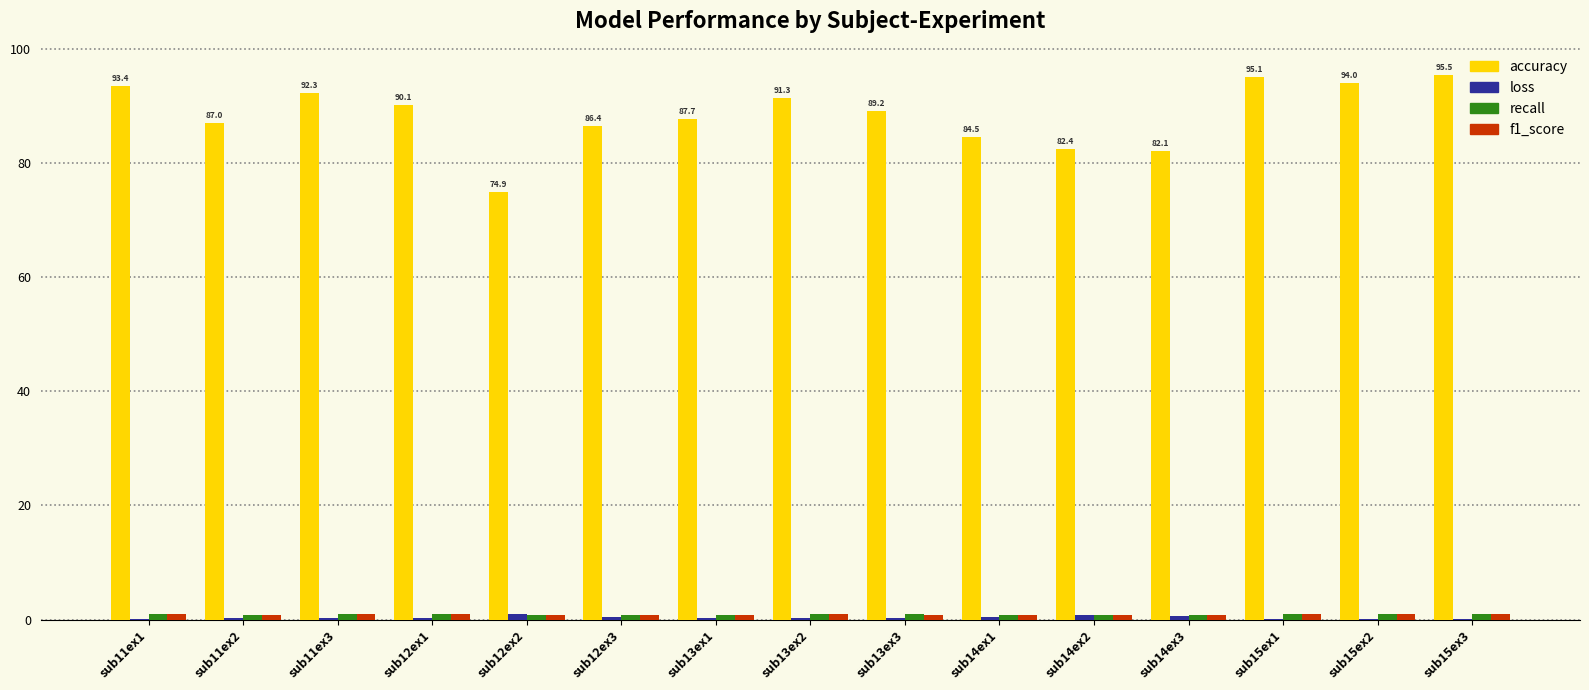

What is the maximum value shown in the chart?

95.5